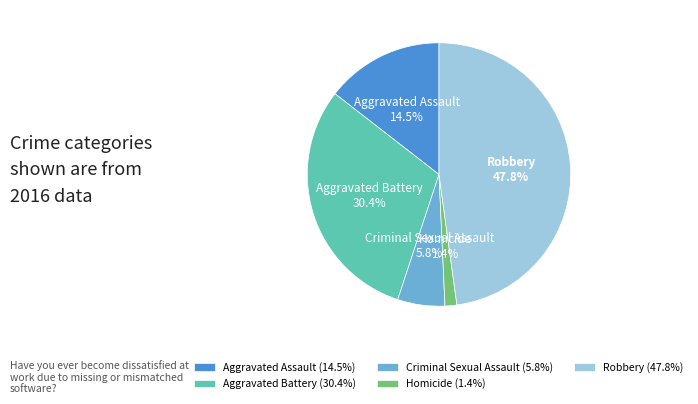

Which category has the biggest portion of the pie?

Robbery